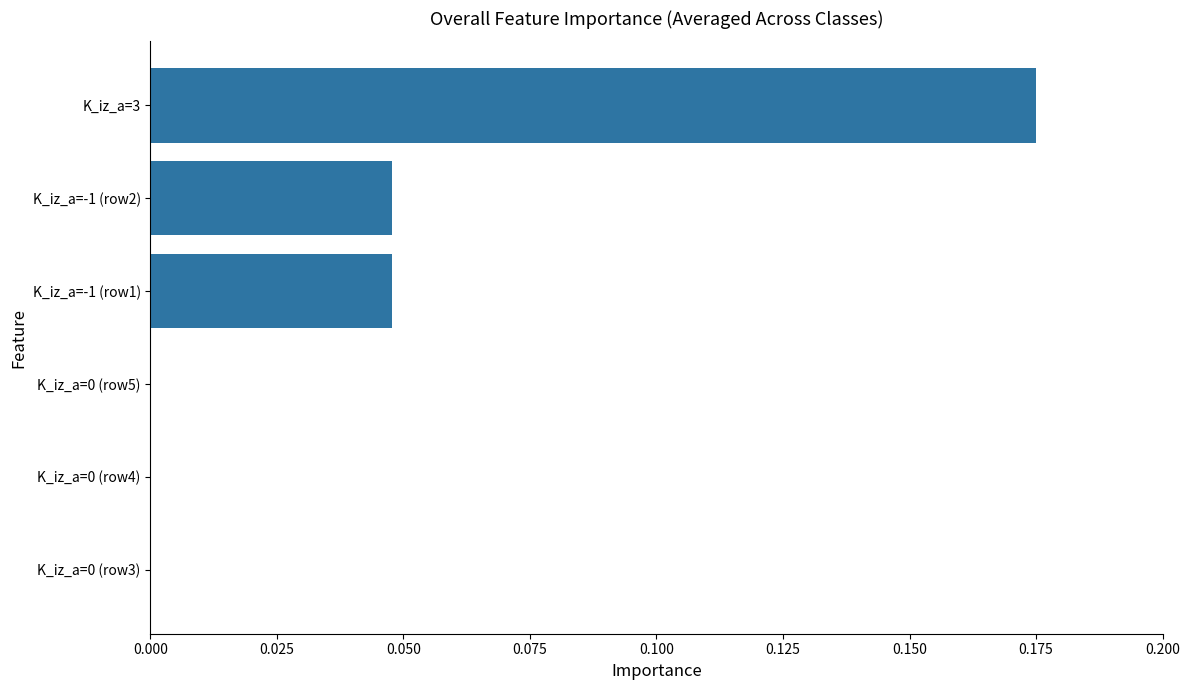

What is the sum of all values?

0.3